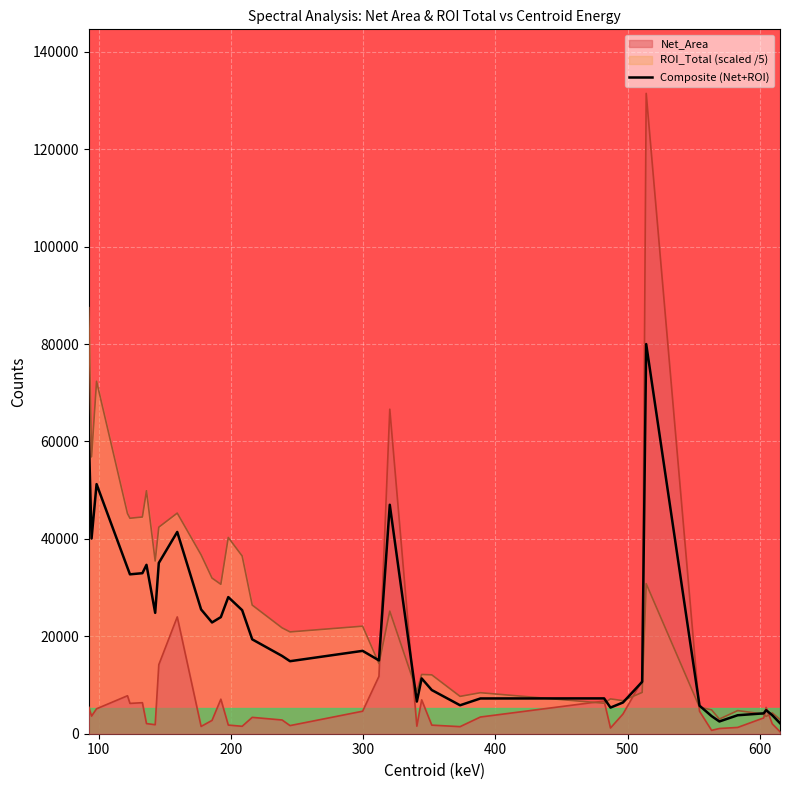

What is the maximum value for Composite (Net+ROI)?

79997.8